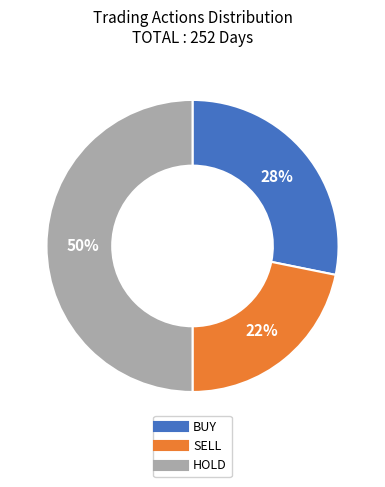

To the nearest percent, what percentage of the pie is HOLD?

50%